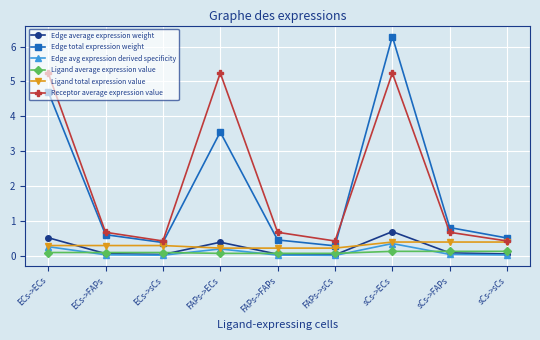

What is the label of the 5th point from the right?

FAPs->FAPs